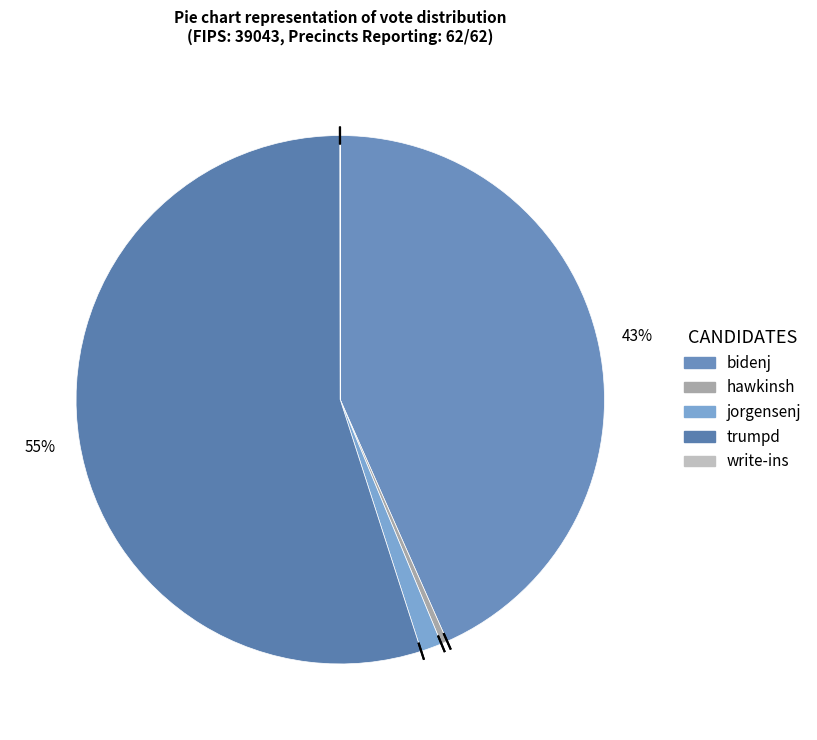

What is the change in value from jorgensenj to write-ins?

-515